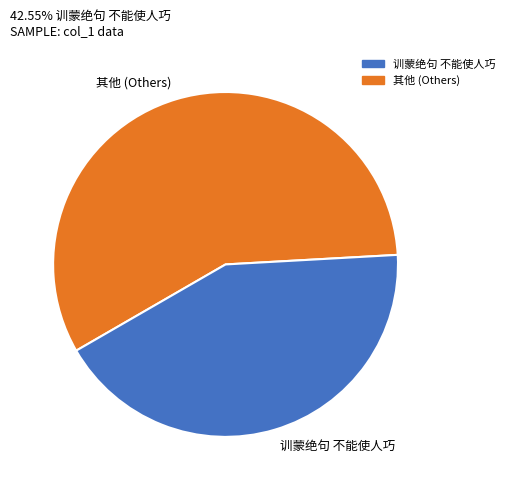

Is there any slice that represents more than half of the pie?

Yes